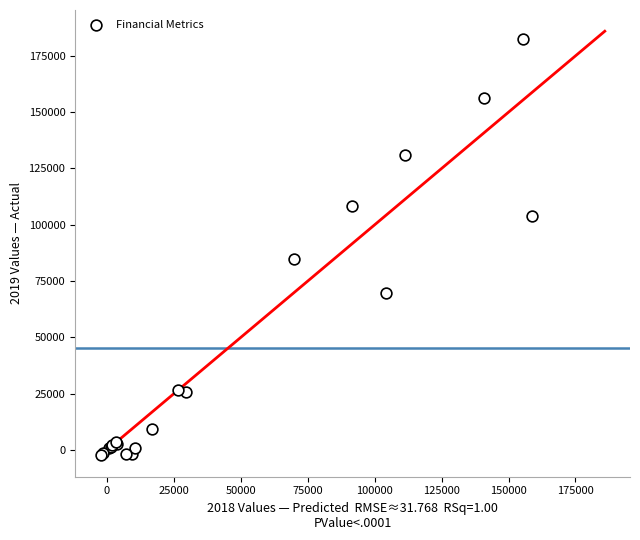

What Y value in the scatter plot is closest to 89950?

85000